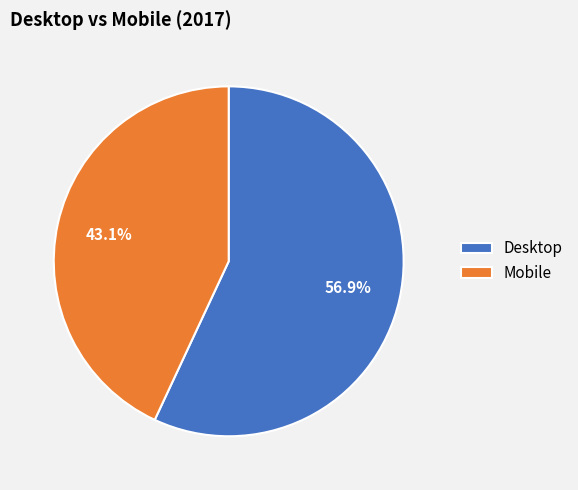

How many slices are in this pie chart?

2